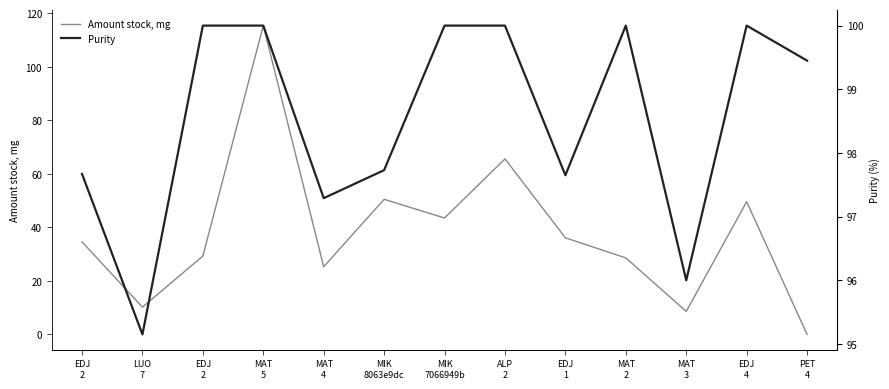

Which series ends up on top after the final intersection of Amount stock, mg and Purity?

Purity